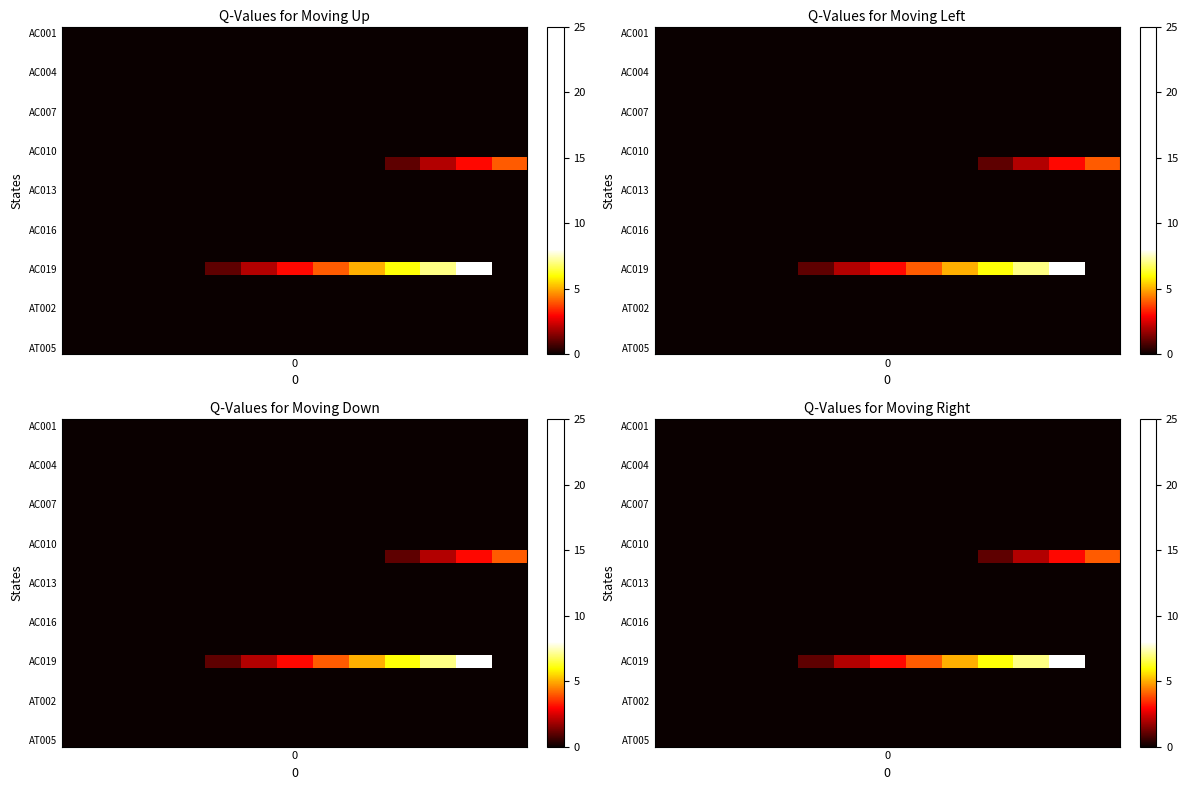

At which category is the sum across all series the highest?

11